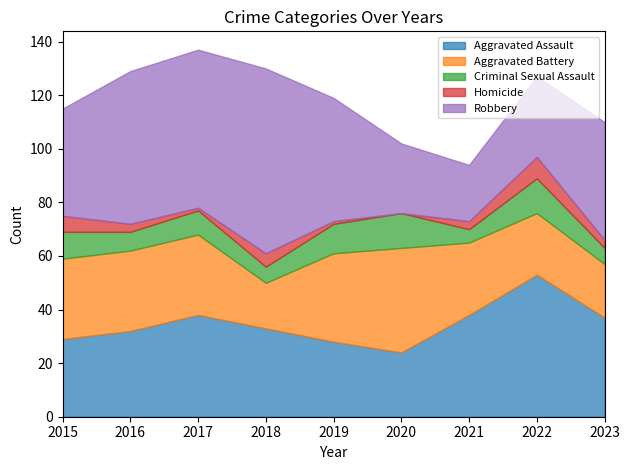

What is the minimum value for Criminal Sexual Assault?

5